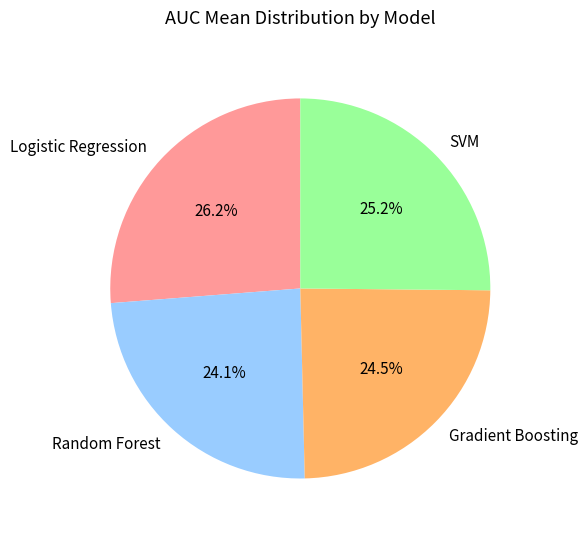

What portion of the pie excludes Gradient Boosting?

75.5%